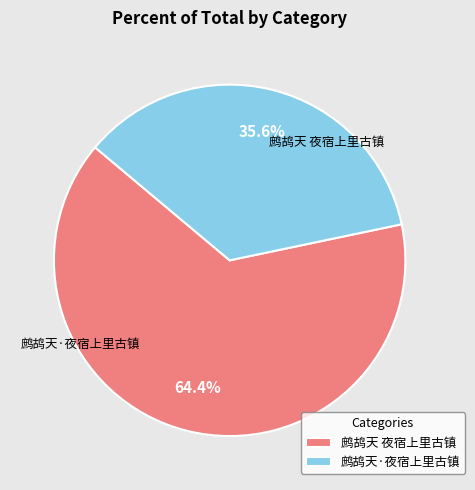

To the nearest percent, what percentage of the pie is 鹧鸪天·夜宿上里古镇?

36%